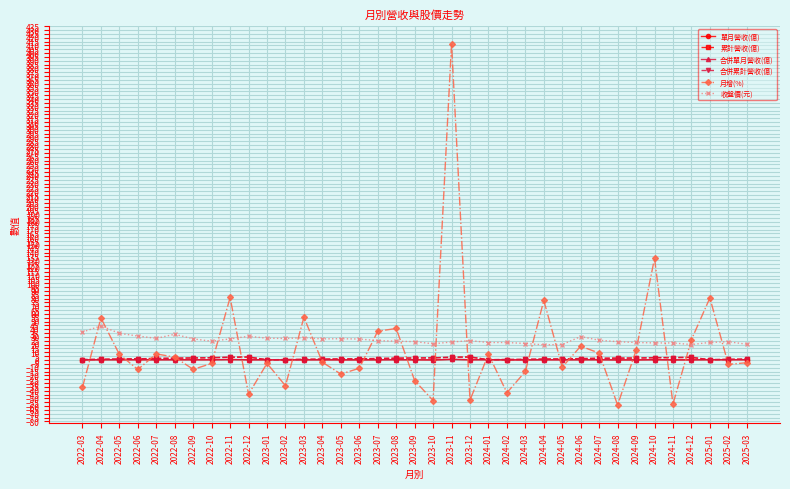

What position from the left is 2022-07?

5